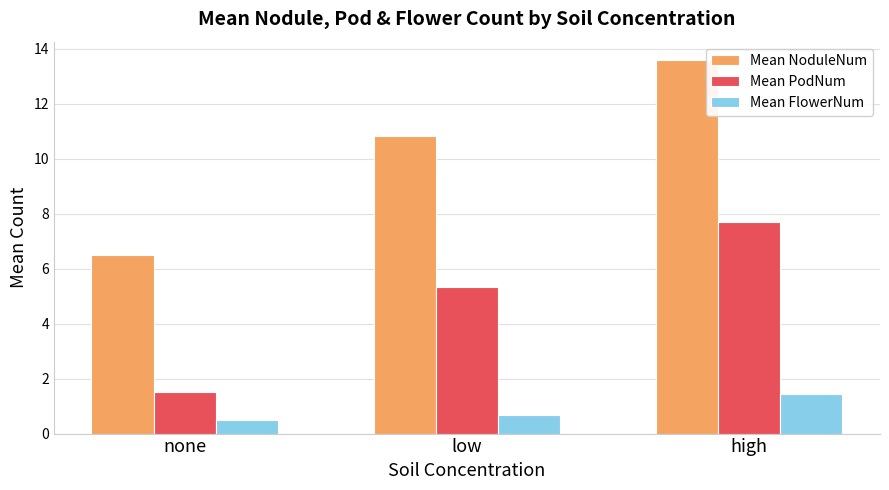

What is the sum of all Mean FlowerNum values?

2.6